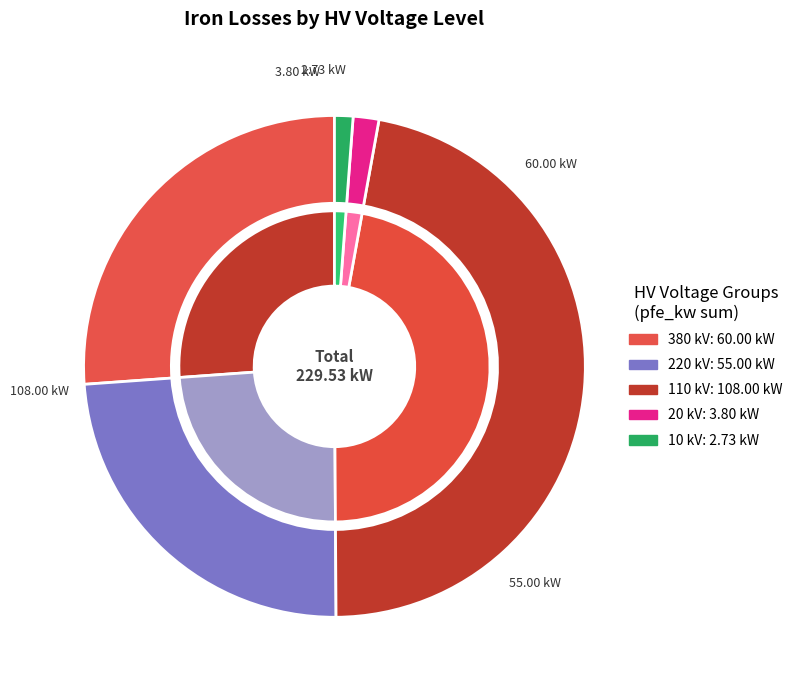

What is the change in value from 110 kV to 10 kV?

-105.3